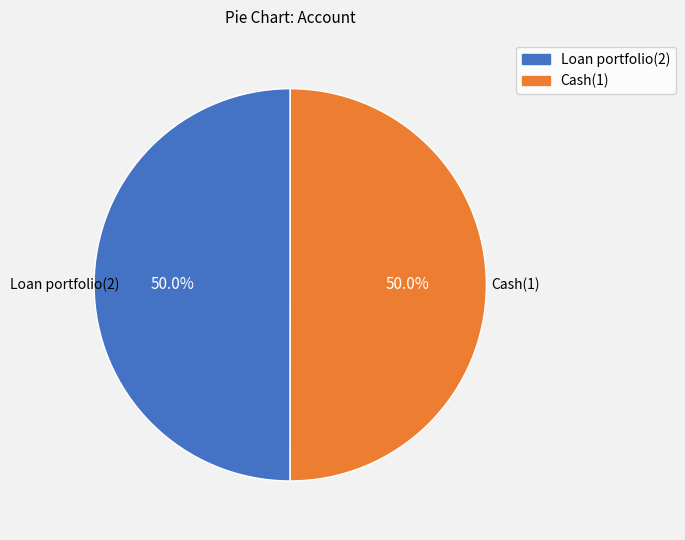

What is the ratio of the value at Loan portfolio(2) to the value at Cash(1)?

1.0